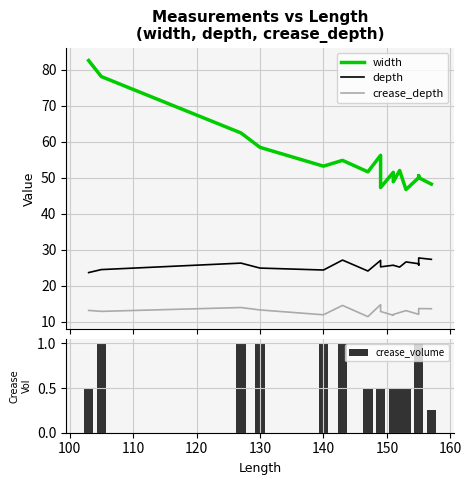

List the series in order of their overall mean, highest first.

width, depth, crease_depth, crease_volume